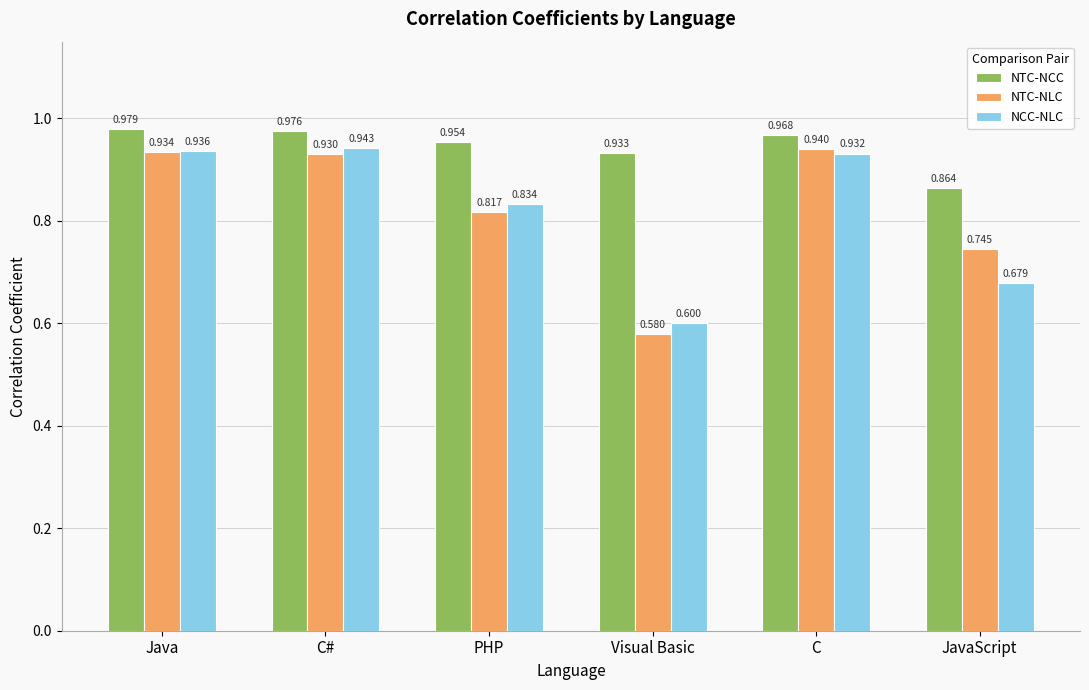

At C, list the series in order from smallest to largest.

NCC-NLC, NTC-NLC, NTC-NCC